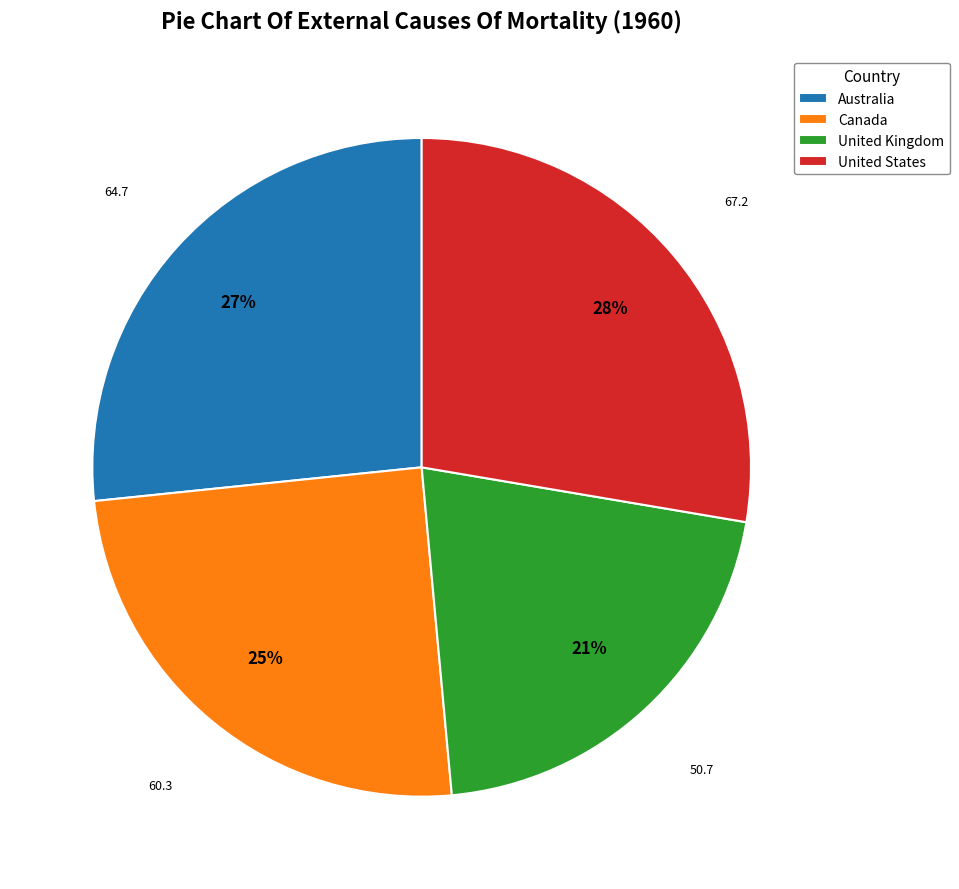

To the nearest percent, what is the average slice percentage?

25%